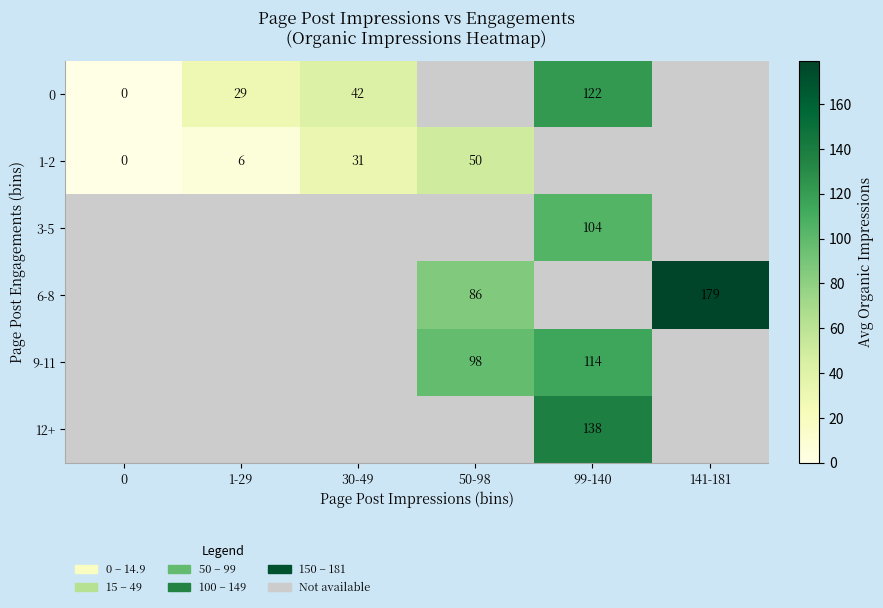

What is the sum of the 9-11 values at 50-98 and 99-140?

212